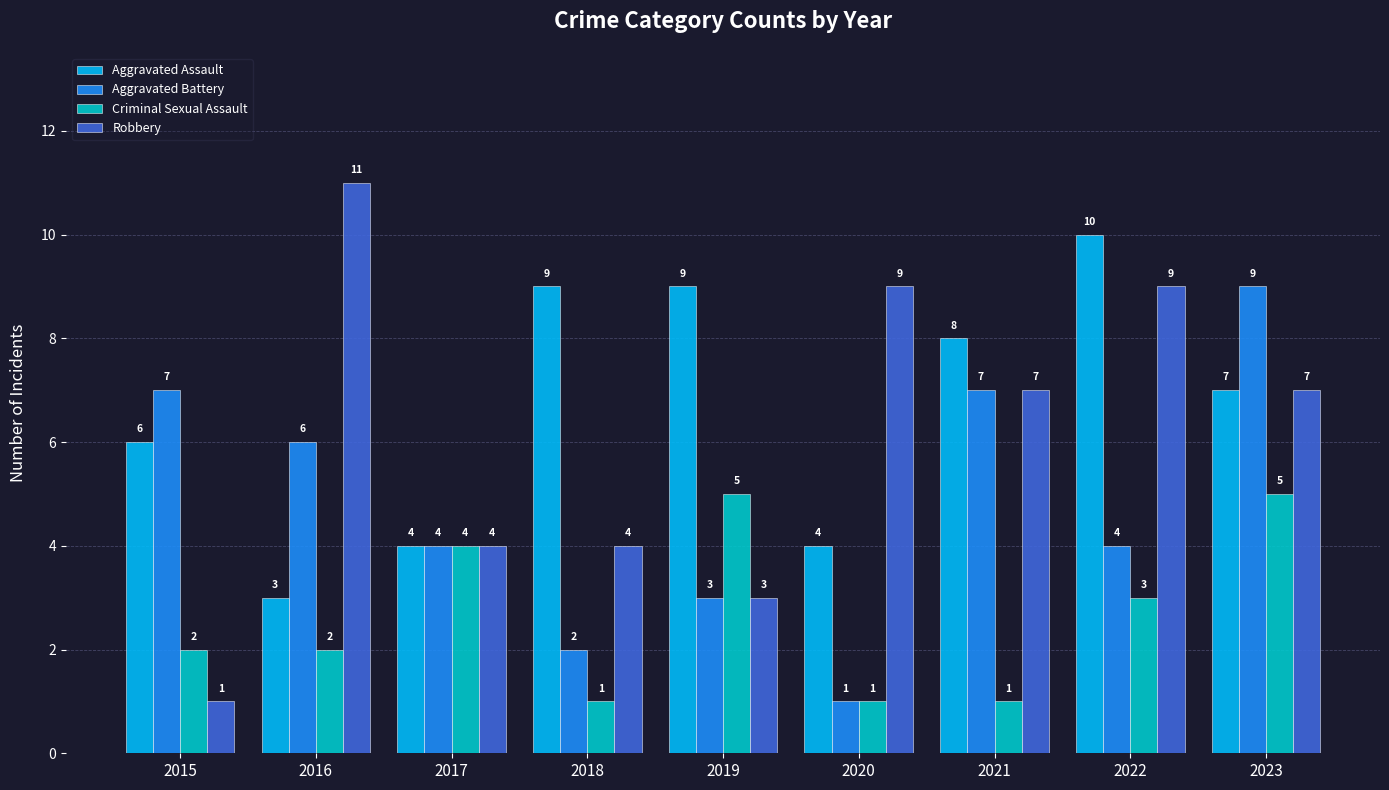

What is the maximum value shown in the chart?

11